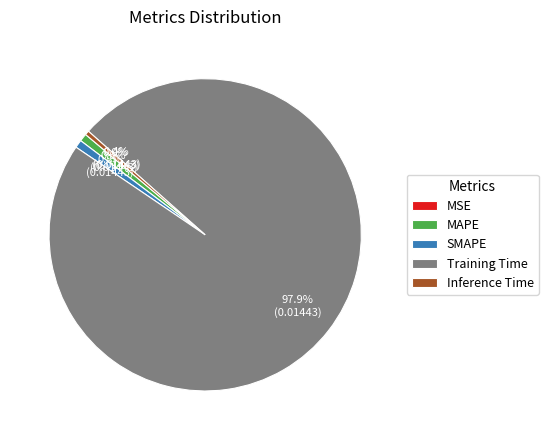

What is the majority slice?

Training Time